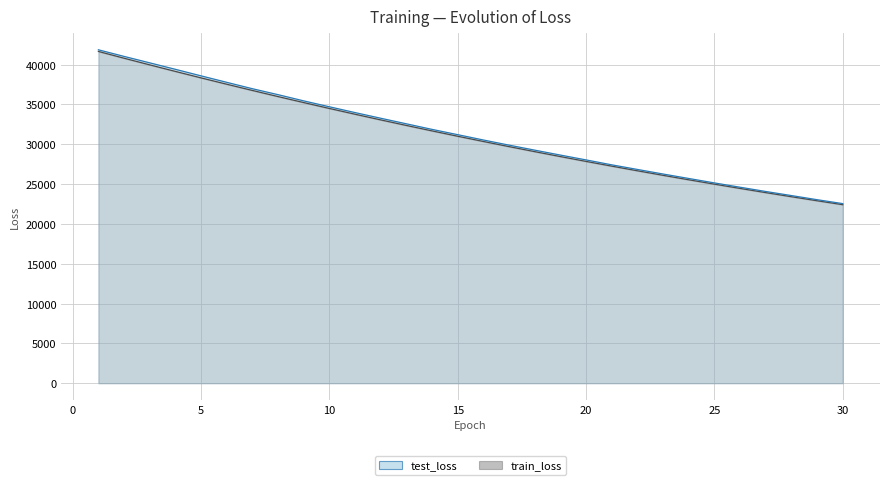

List the labels in order of train_loss value, largest first.

1, 2, 3, 4, 5, 6, 7, 8, 9, 10, 11, 12, 13, 14, 15, 16, 17, 18, 19, 20, 21, 22, 23, 24, 25, 26, 27, 28, 29, 30